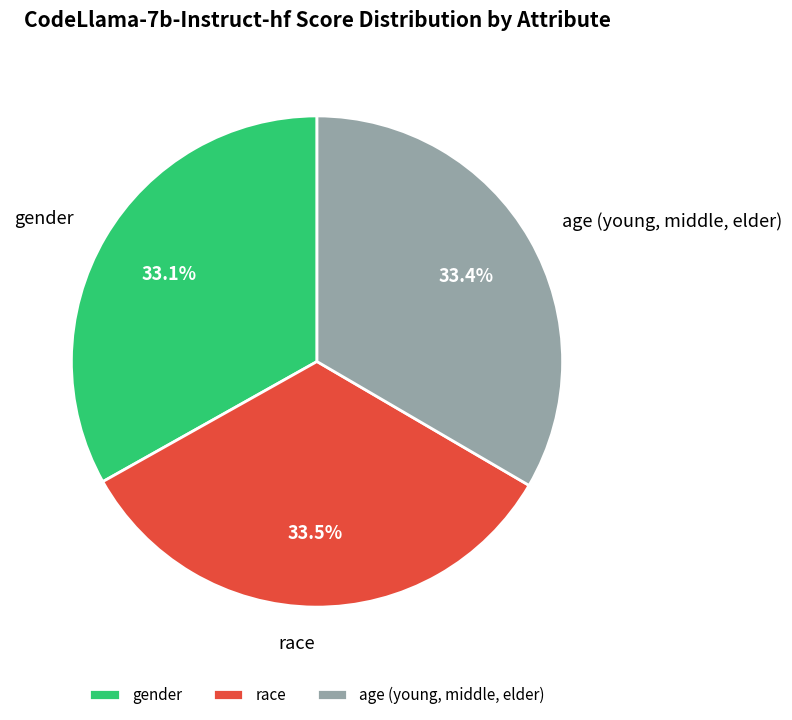

What percentage is the age (young, middle, elder) slice, to the nearest percent?

33%